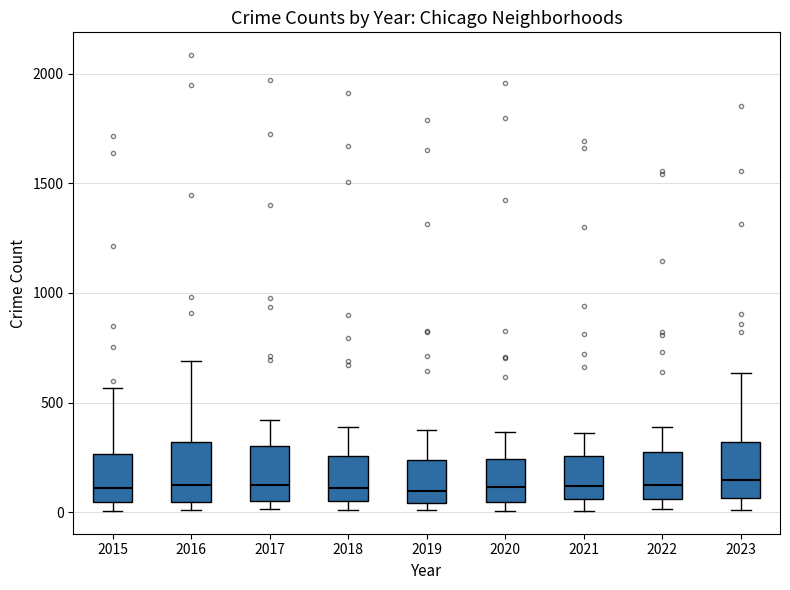

Reading left to right, read every box against the y-axis: the position of its median line, the range the box covers, and the ends of its whiskers. The values are not printed on the chart, so give them approximately, as read against the axis.

2015: median 100, box 50 to 250, whiskers 0 to 550
2016: median 150, box 50 to 300, whiskers 0 to 700
2017: median 100, box 50 to 300, whiskers 0 to 400
2018: median 100, box 50 to 250, whiskers 0 to 400
2019: median 100, box 50 to 250, whiskers 0 to 400
2020: median 100, box 50 to 250, whiskers 0 to 350
2021: median 100, box 50 to 250, whiskers 0 to 350
2022: median 100, box 50 to 250, whiskers 0 to 400
2023: median 150, box 50 to 300, whiskers 0 to 650